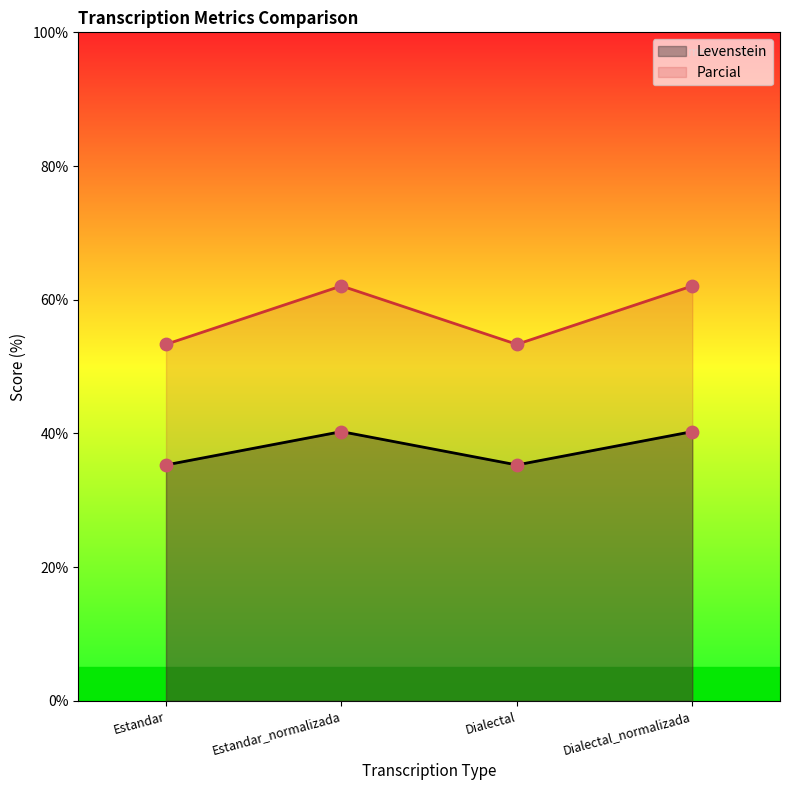

Which series has the largest Y range (max minus min)?

Parcial